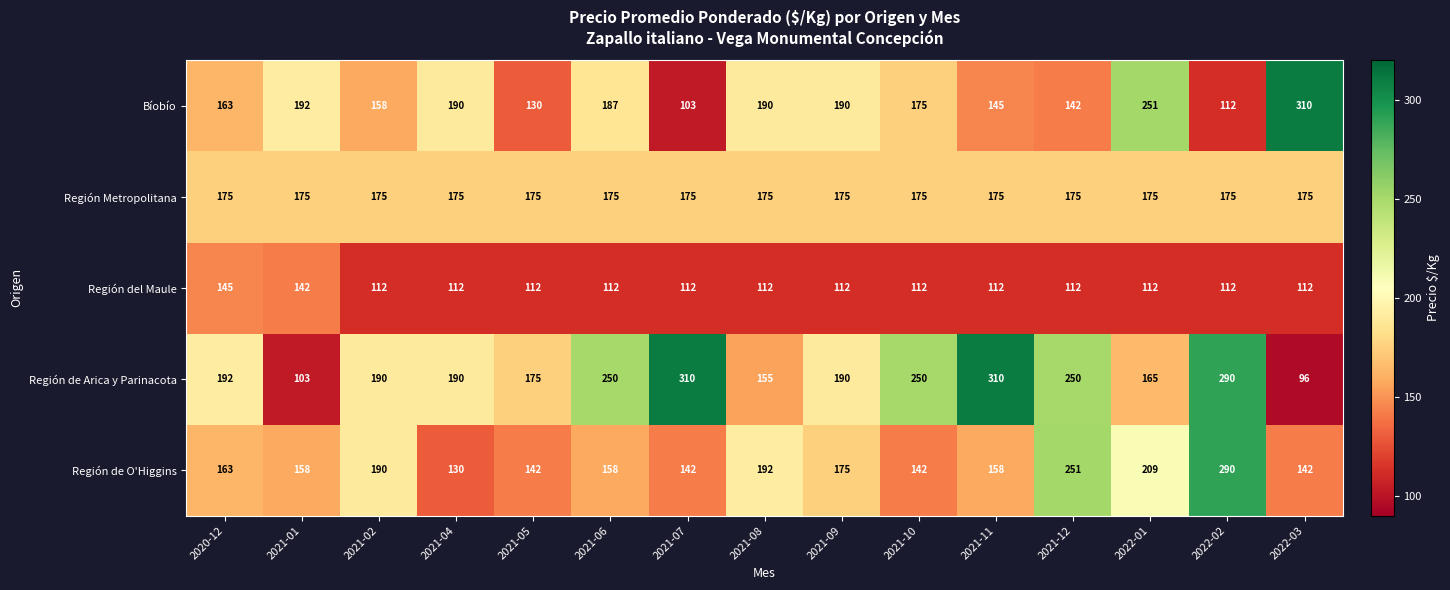

Where is Región de Arica y Parinacota nearest to the value 203?

2020-12